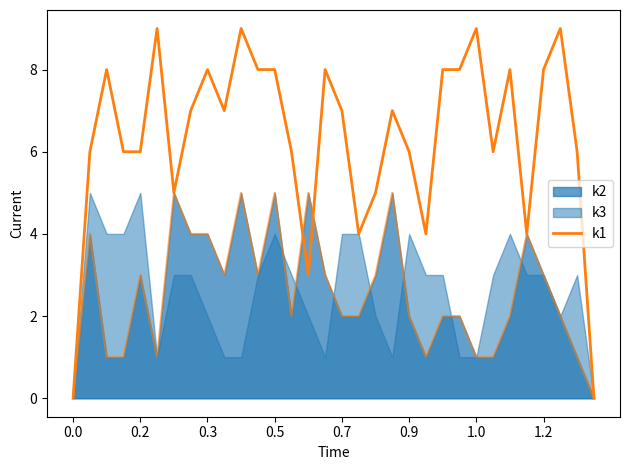

What is the ratio of the value at 16 to the value at 15?

0.9